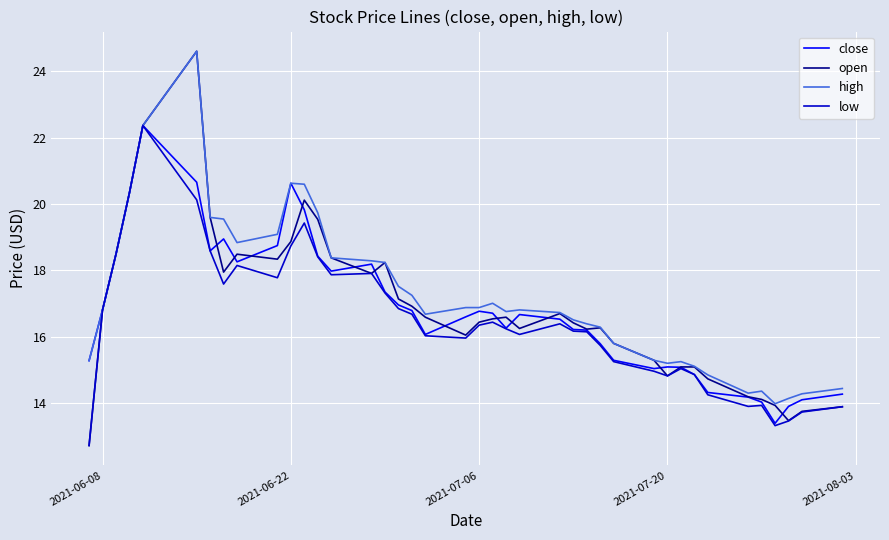

What is the difference between the maximum and minimum values in the open series?

11.9